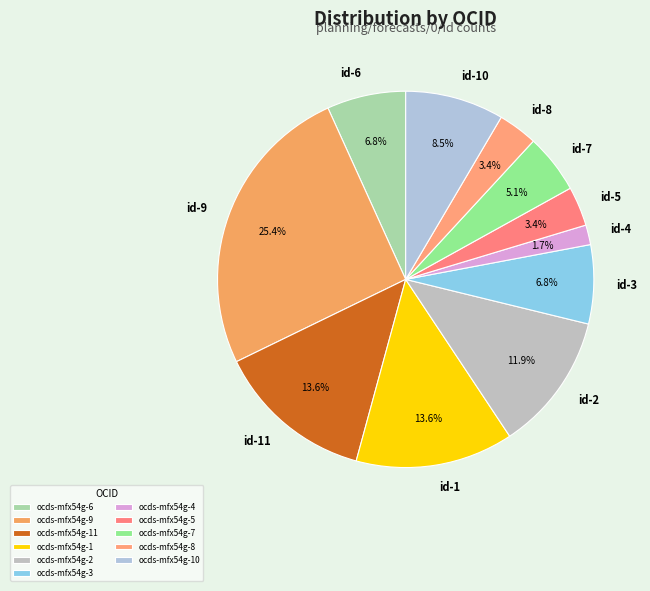

How many slices are in this pie chart?

11